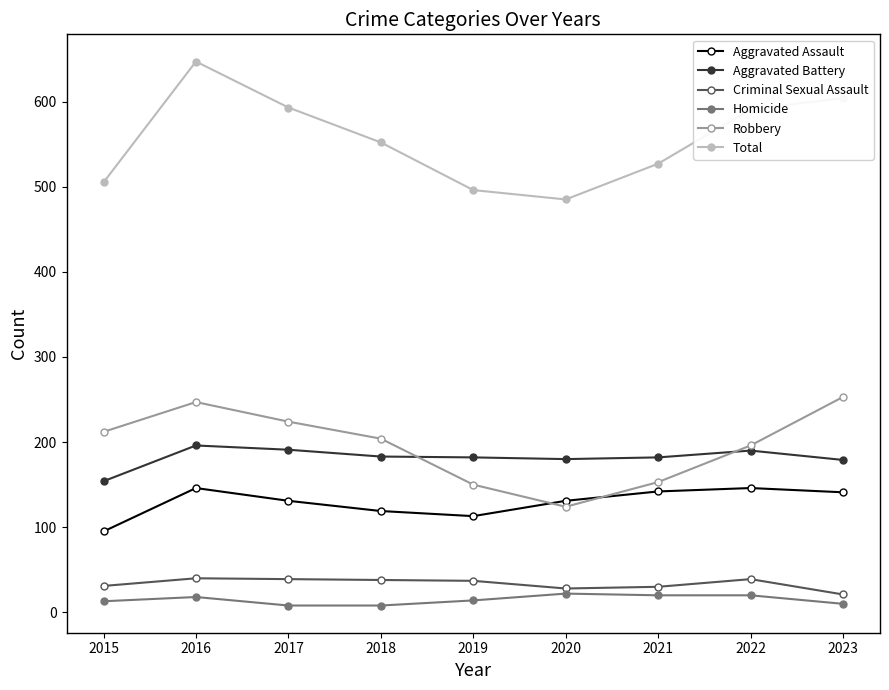

What is the total value across all series at 2022?

1182